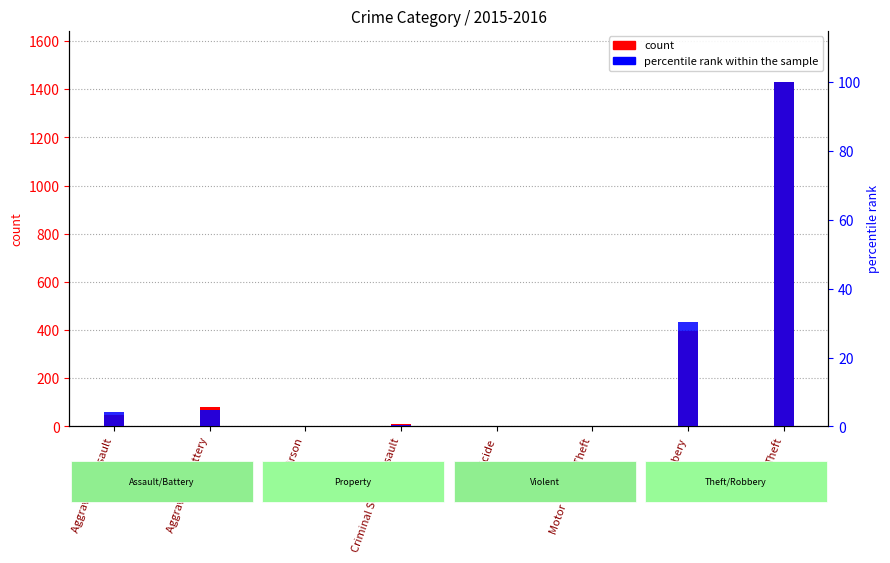

The percentile rank within the sample series shows 100.0 at Theft. True or false?

True